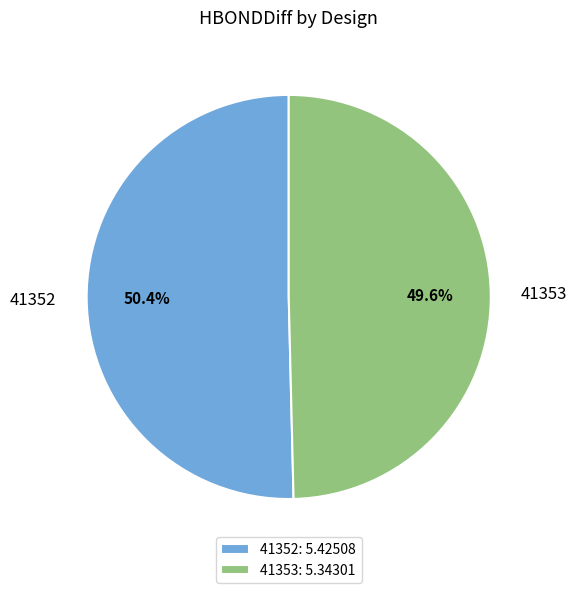

Is it true that 41353 is 58% of the pie?

False